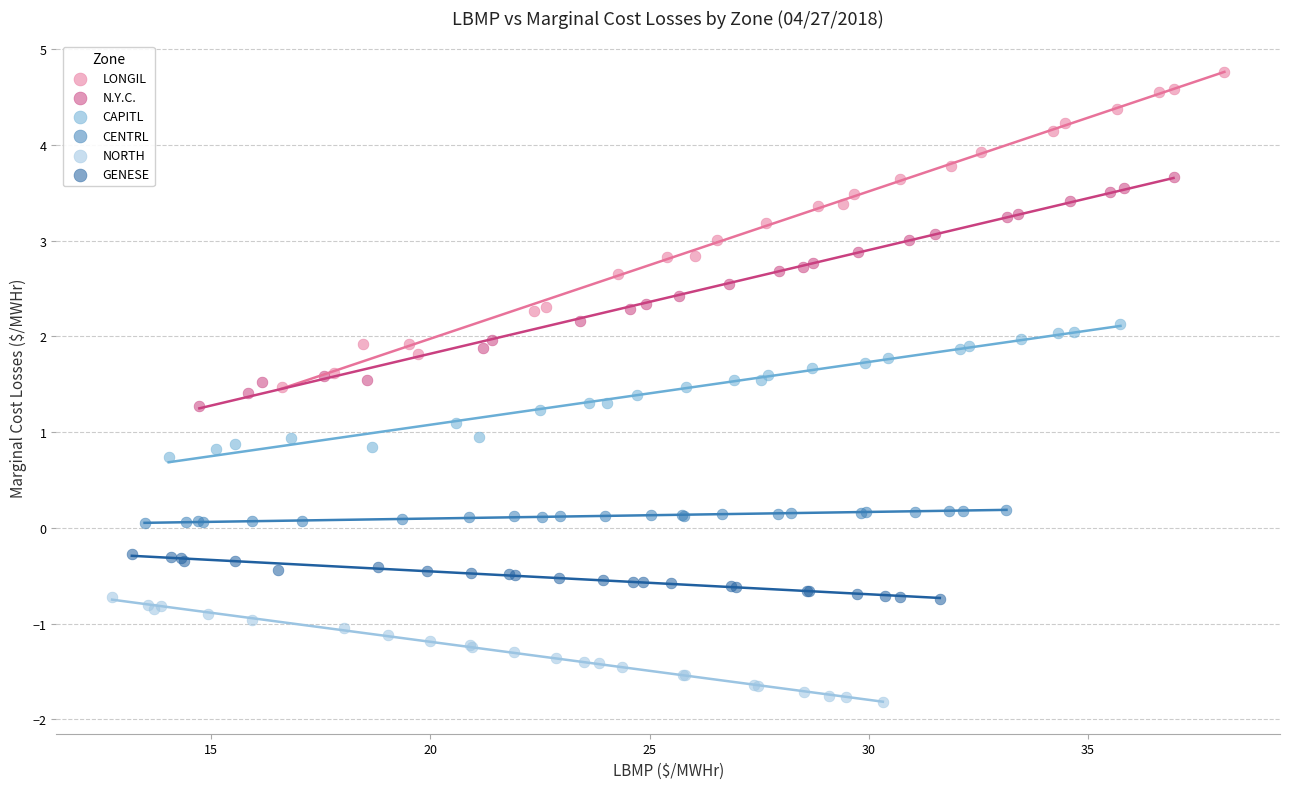

What are all the series names shown in the legend?

LONGIL, N.Y.C., CAPITL, CENTRL, NORTH, GENESE